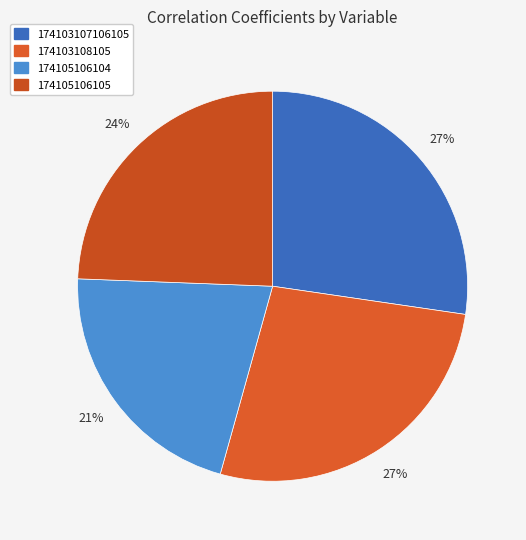

To the nearest percent, what is the average slice percentage?

25%